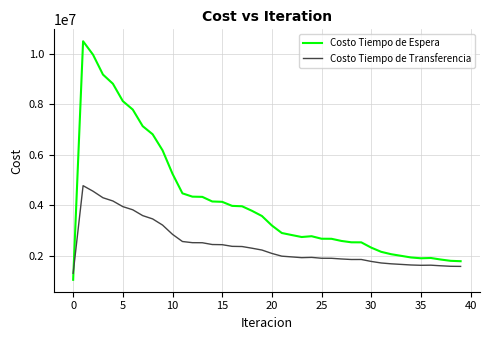

Which series has the largest total across all categories?

Costo Tiempo de Espera